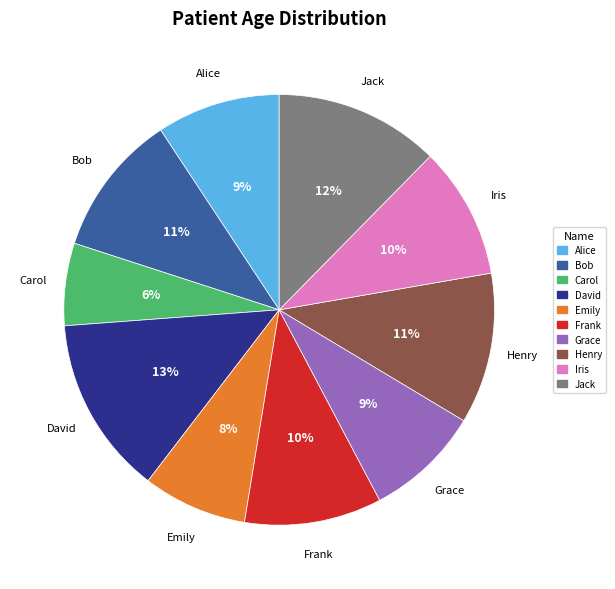

Which category has the biggest portion of the pie?

David